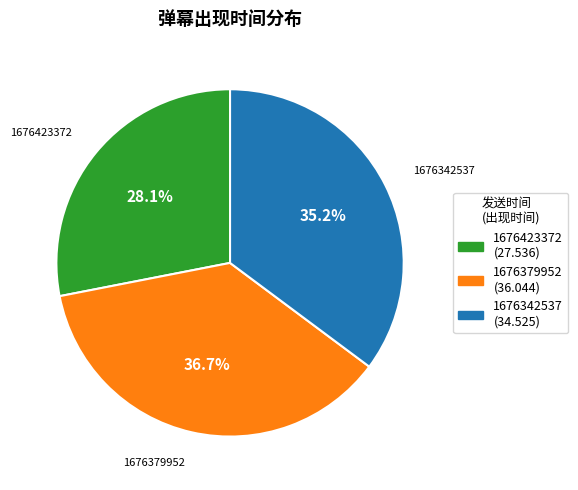

Which slice is the largest?

1676379952